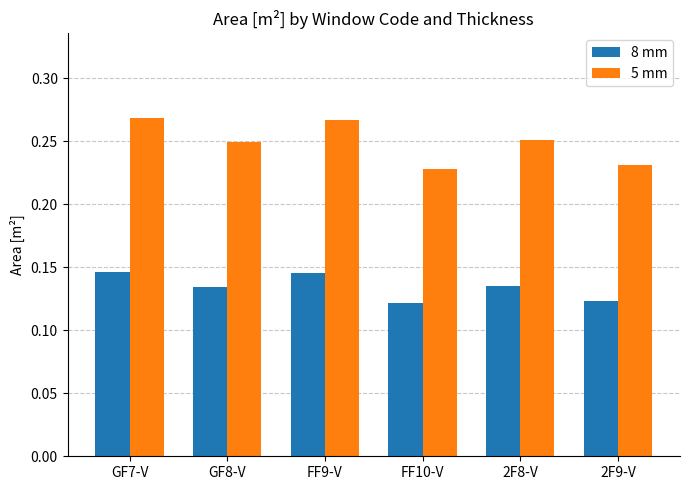

At how many categories does at least one series exceed 0?

6